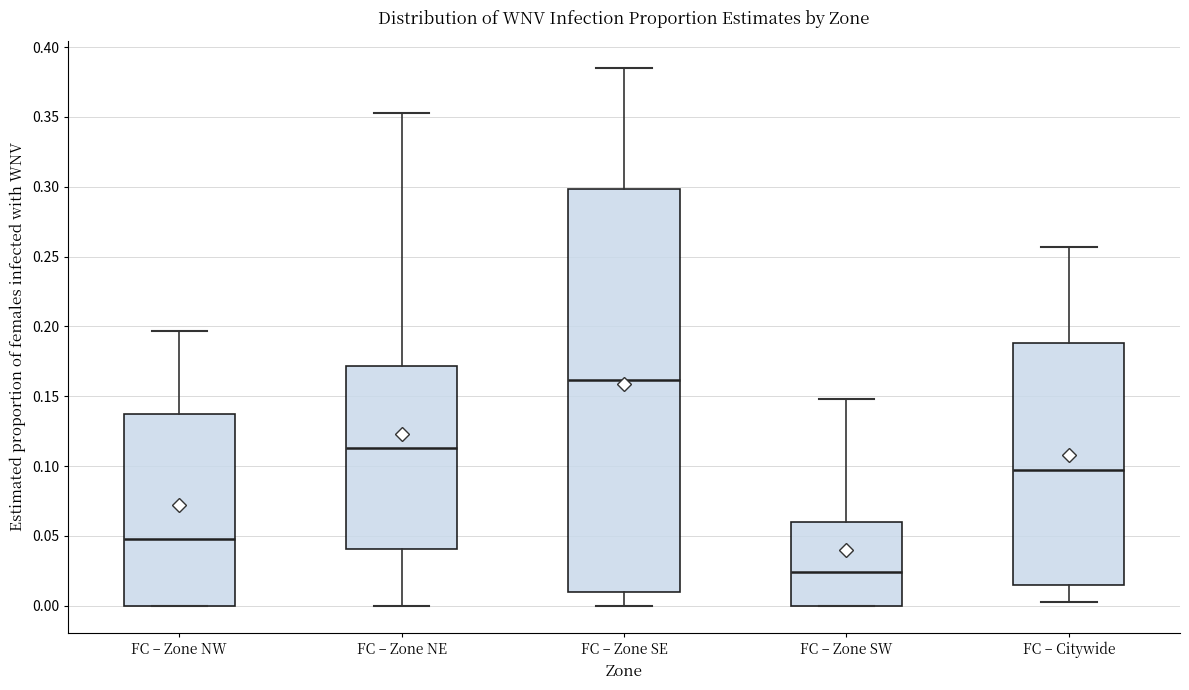

Where does the median line of the box for FC – Zone SE sit on the y-axis? The values are not printed on the chart, so give them approximately, as read against the axis.

0.160